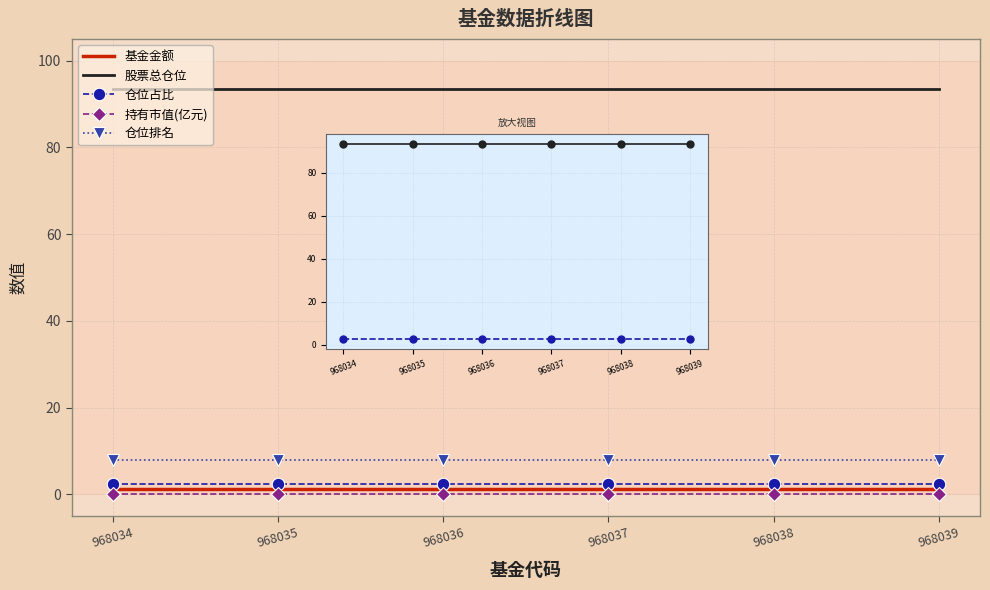

Is it true that 仓位排名 equals 2.4 at 968036?

False